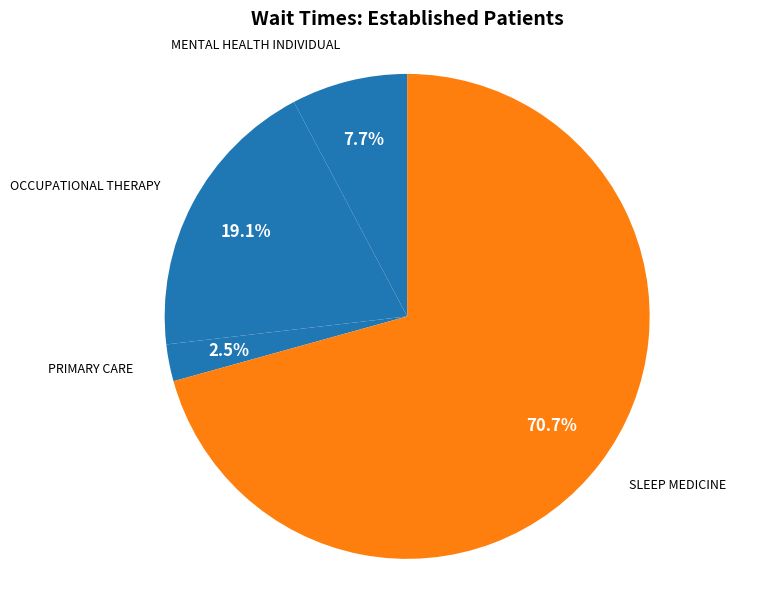

Which category has the biggest portion of the pie?

SLEEP MEDICINE